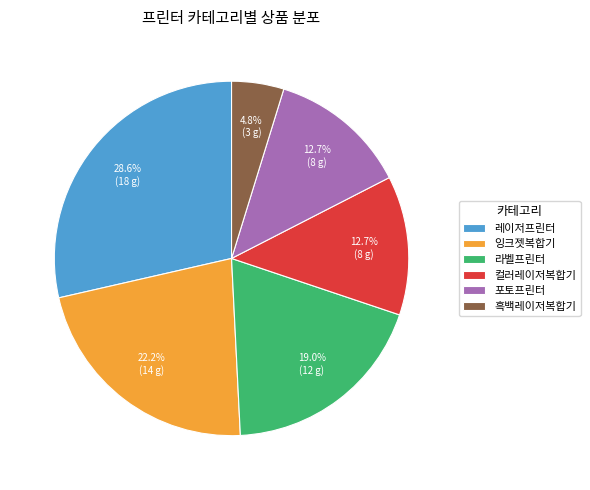

The 레이저프린터 slice represents 29% of the pie. True or false?

True